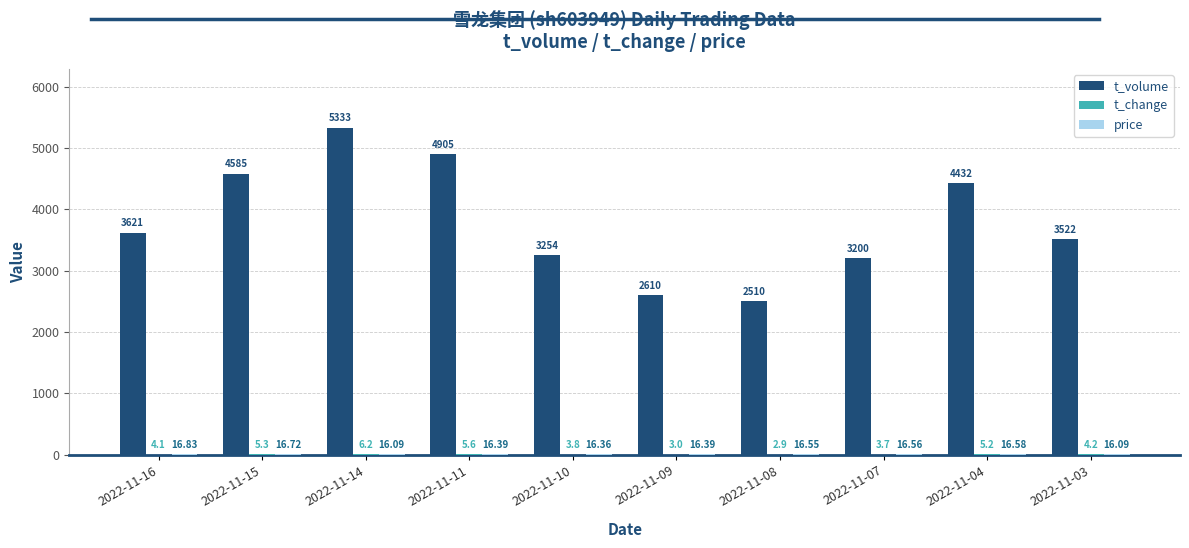

Which series changed the most between 2022-11-16 and 2022-11-07?

t_volume